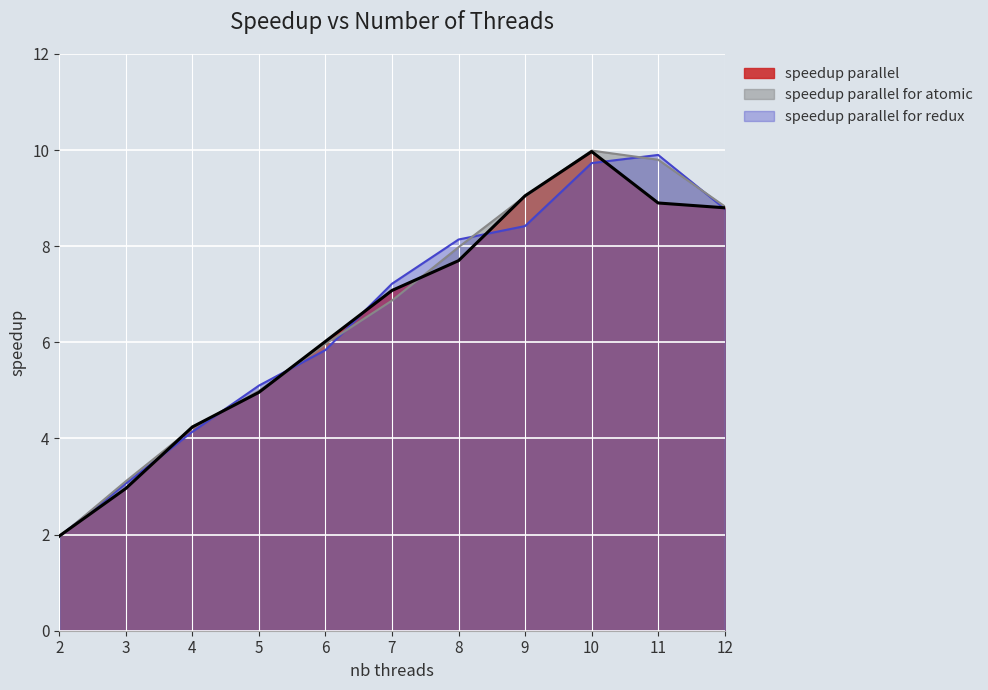

What is the total value across all series at 7?

21.2